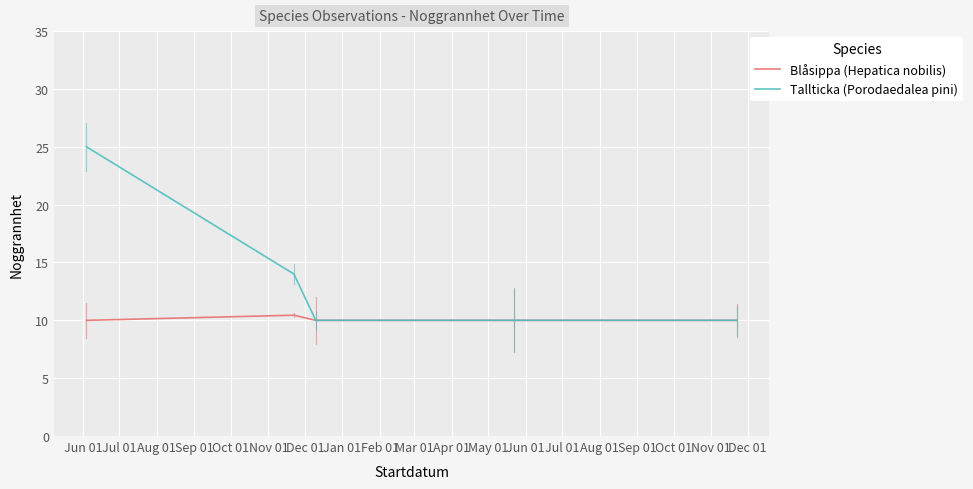

True or false: Blåsippa (Hepatica nobilis) and Tallticka (Porodaedalea pini) intersect in this chart.

False